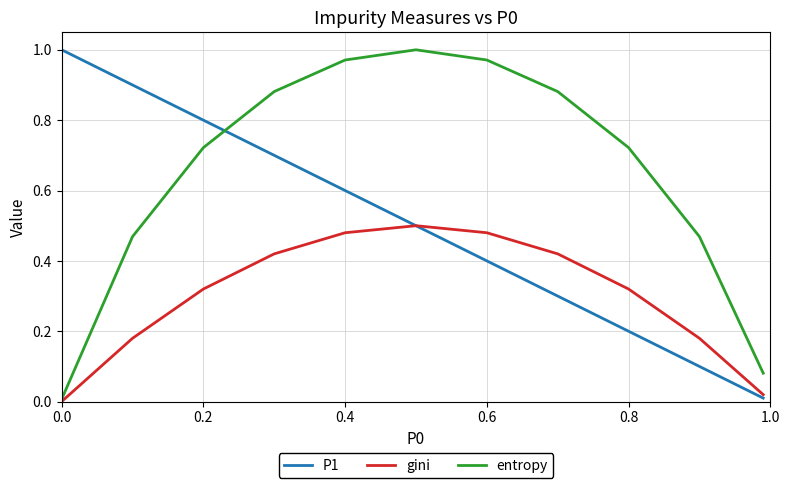

Which series has the largest total across all categories?

entropy